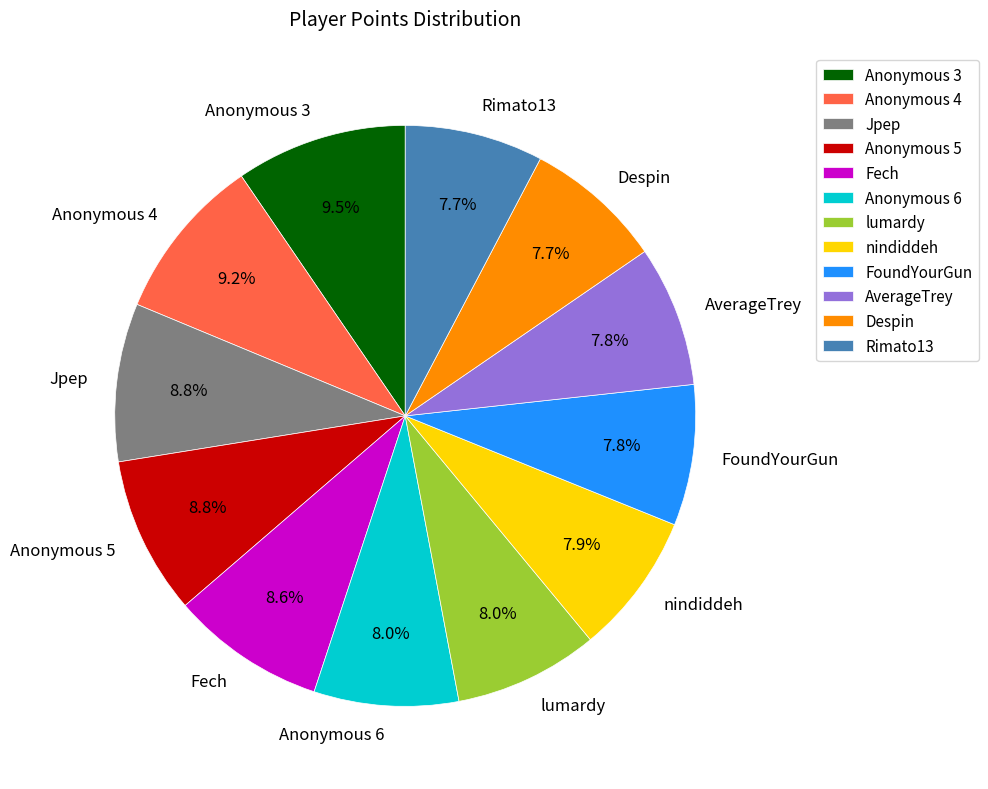

What is the total percentage of Anonymous 5 and AverageTrey?

16.6%